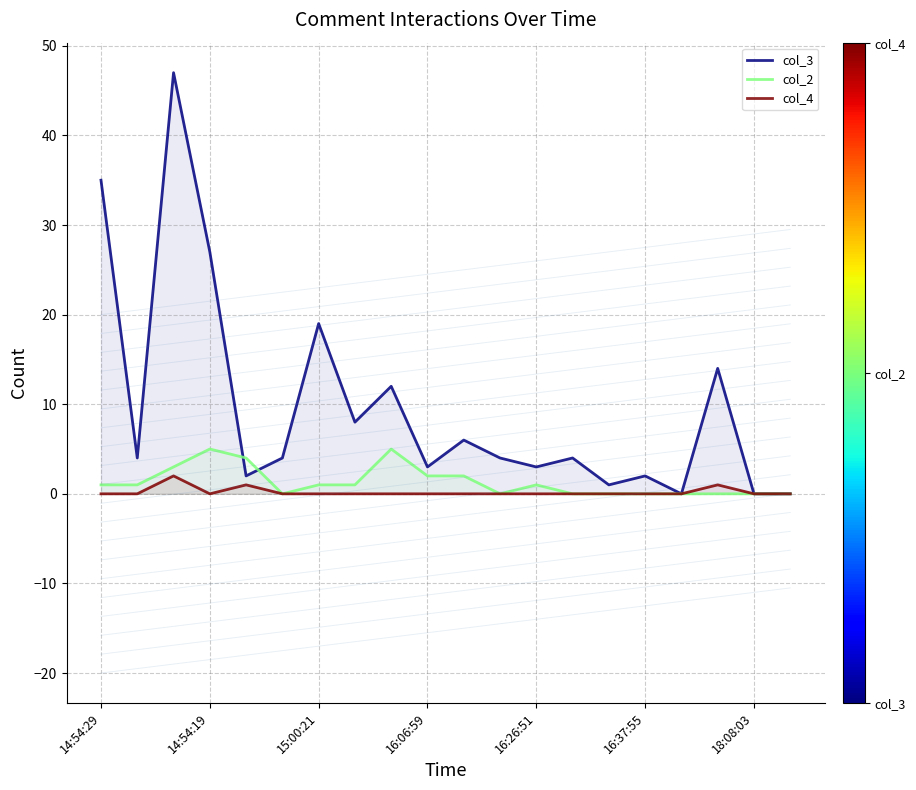

How many interior local peaks does the col_2 series have?

3